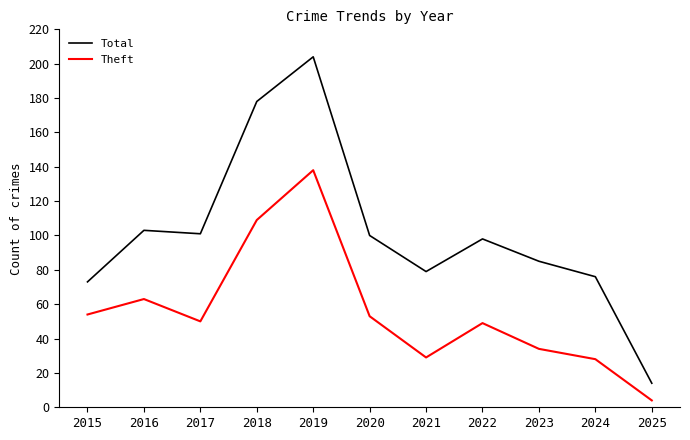

What is the sum of all Total values?

1111